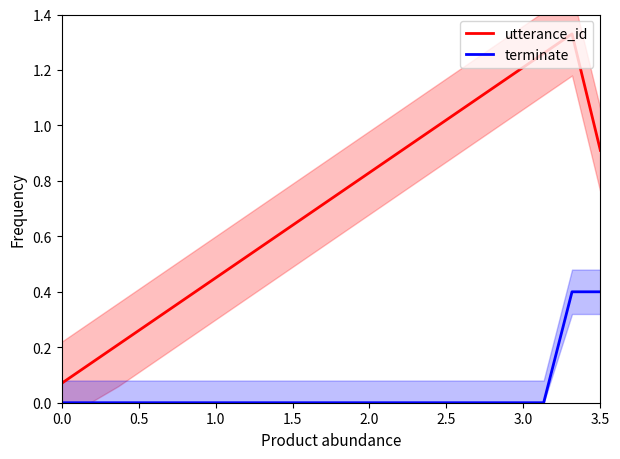

What are all the series names shown in the legend?

utterance_id, terminate